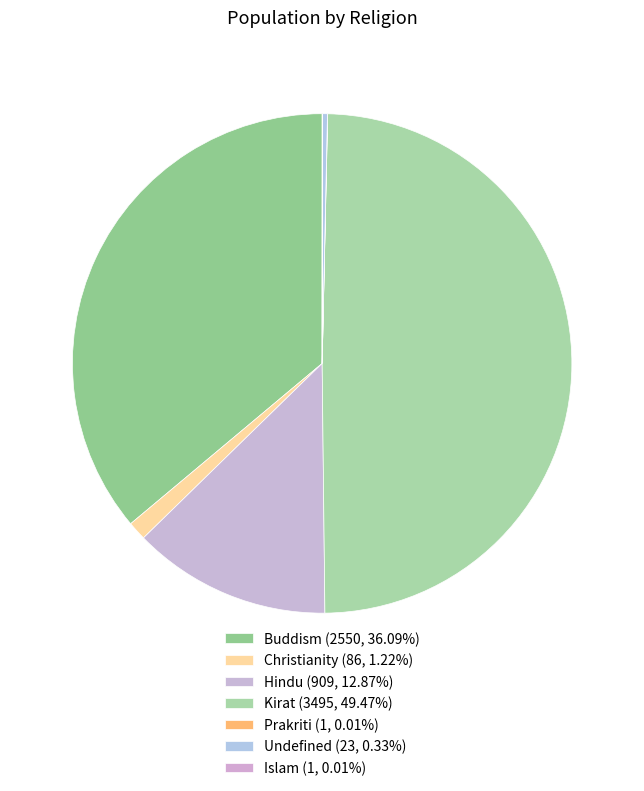

How many slices are in this pie chart?

7